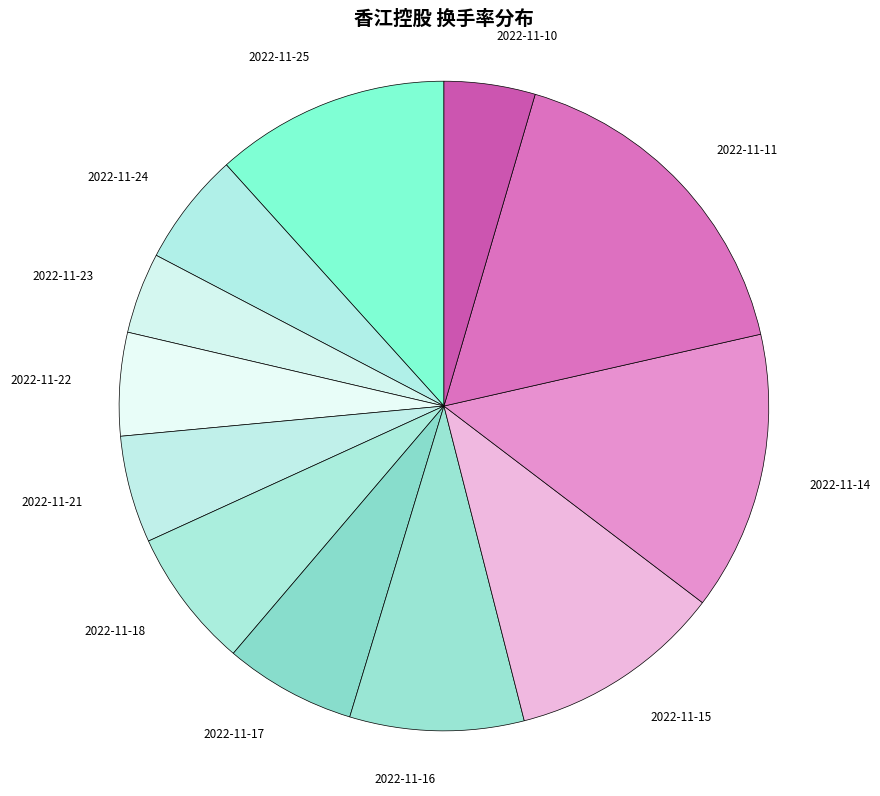

Is it true that 2022-11-10 is 5% of the pie?

True